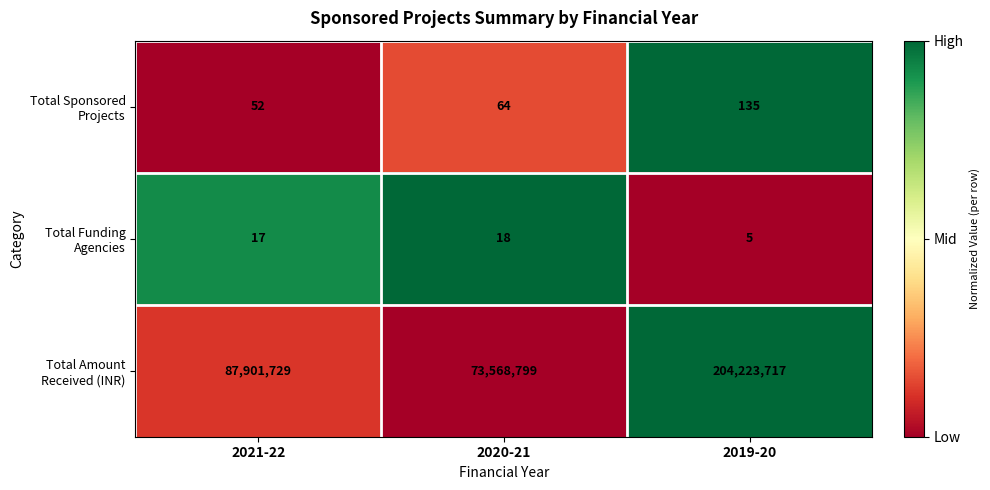

Which label corresponds to the largest value in the chart?

2019-20